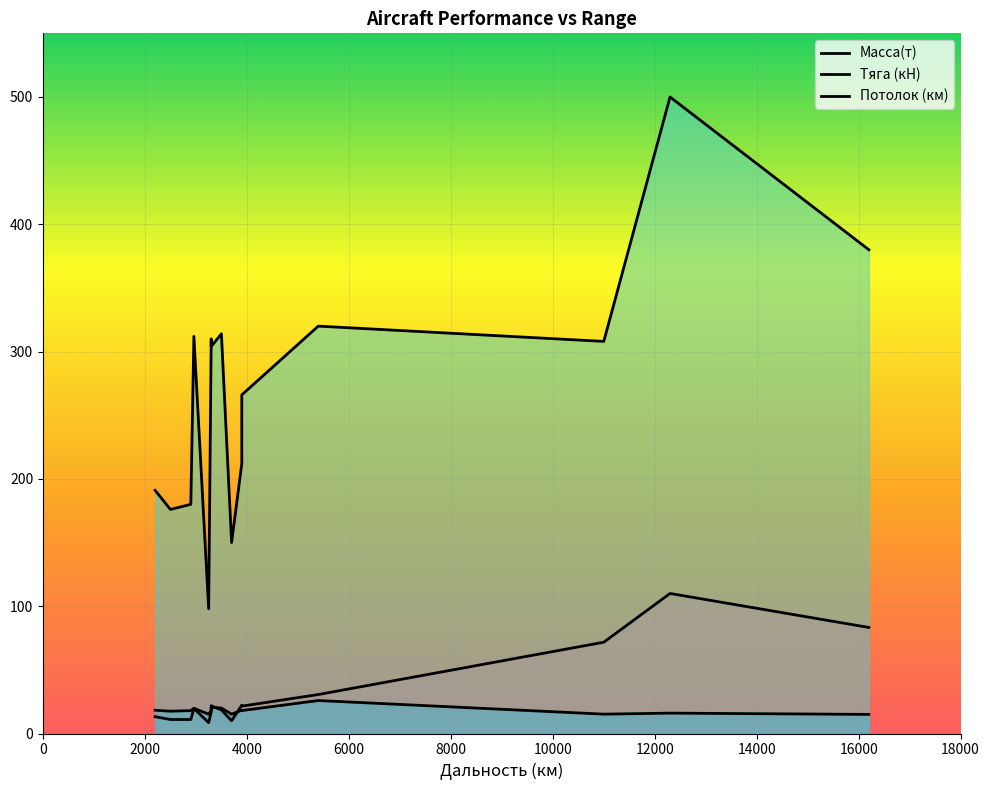

Which category has the highest value across all series?

12300